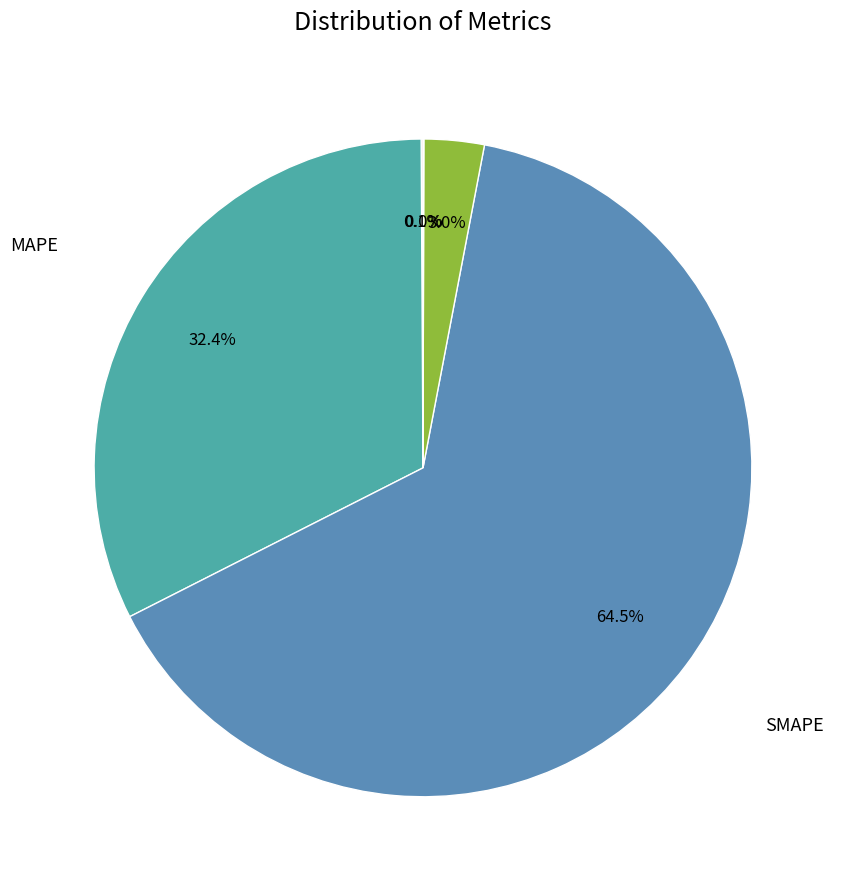

To the nearest percent, what is the average slice percentage?

20%